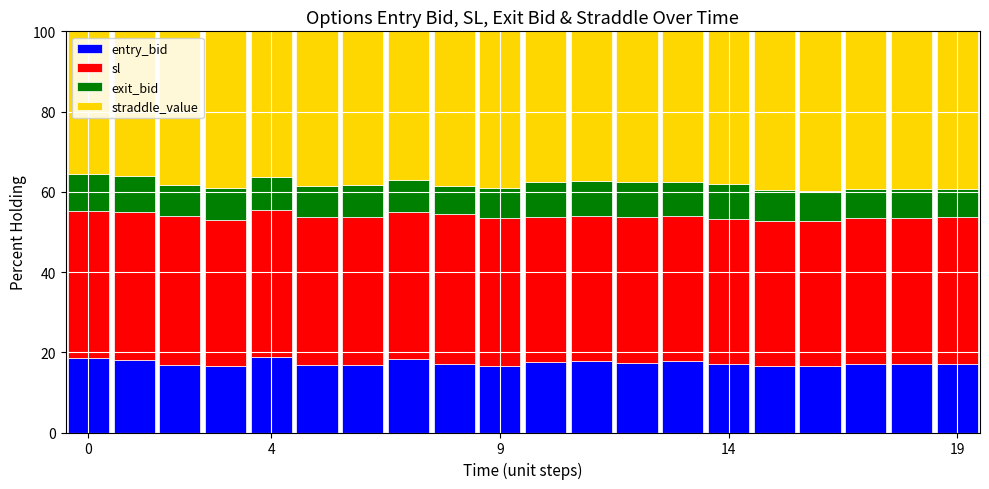

What is the difference between the maximum and minimum values in the entry_bid series?

2.4